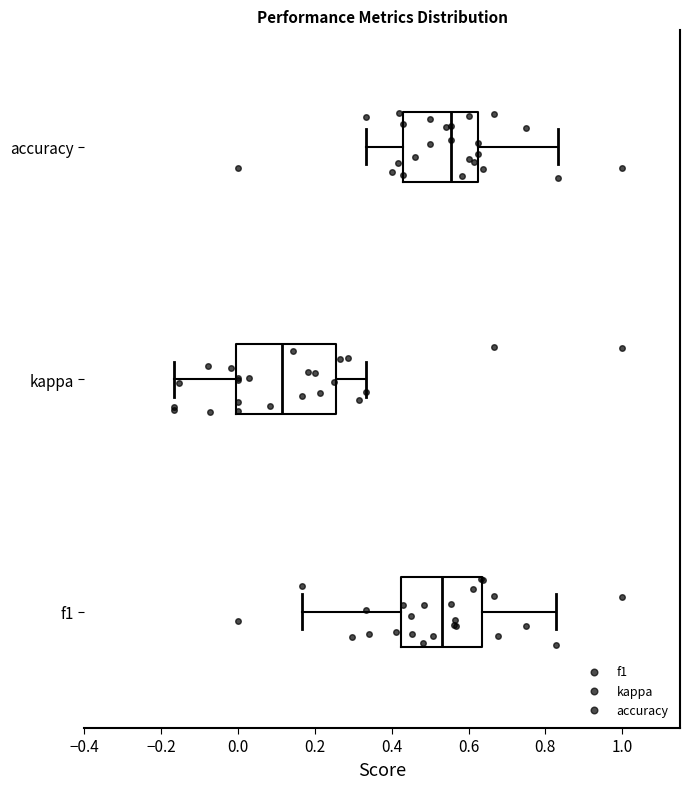

Reading bottom to top, read every box against the x-axis: the position of its median line, the range the box covers, and the ends of its whiskers. The values are not printed on the chart, so give them approximately, as read against the axis.

f1: median 0.54, box 0.42 to 0.64, whiskers 0.16 to 0.82
kappa: median 0.12, box 0.00 to 0.26, whiskers -0.16 to 0.34
accuracy: median 0.56, box 0.42 to 0.62, whiskers 0.34 to 0.84